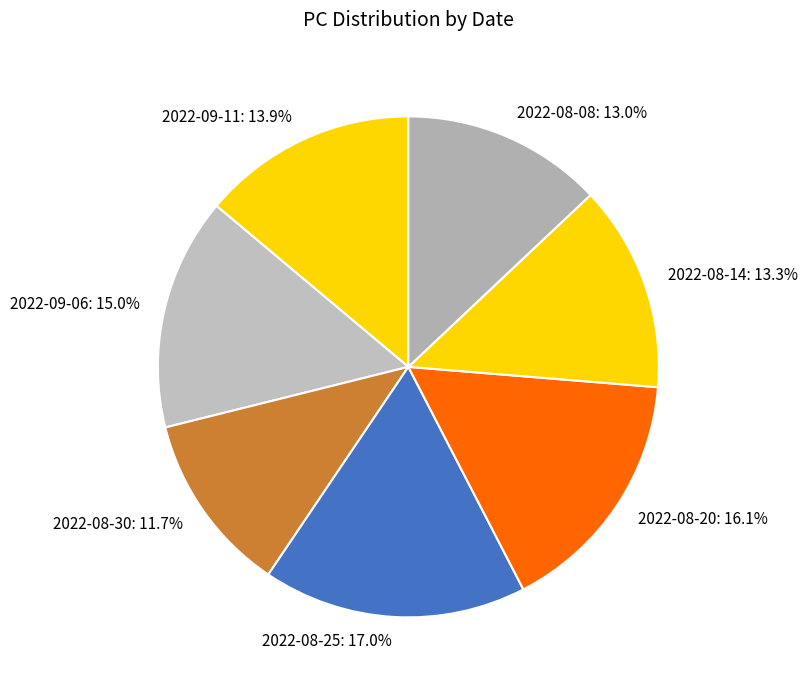

Which slice is the smallest?

2022-08-30